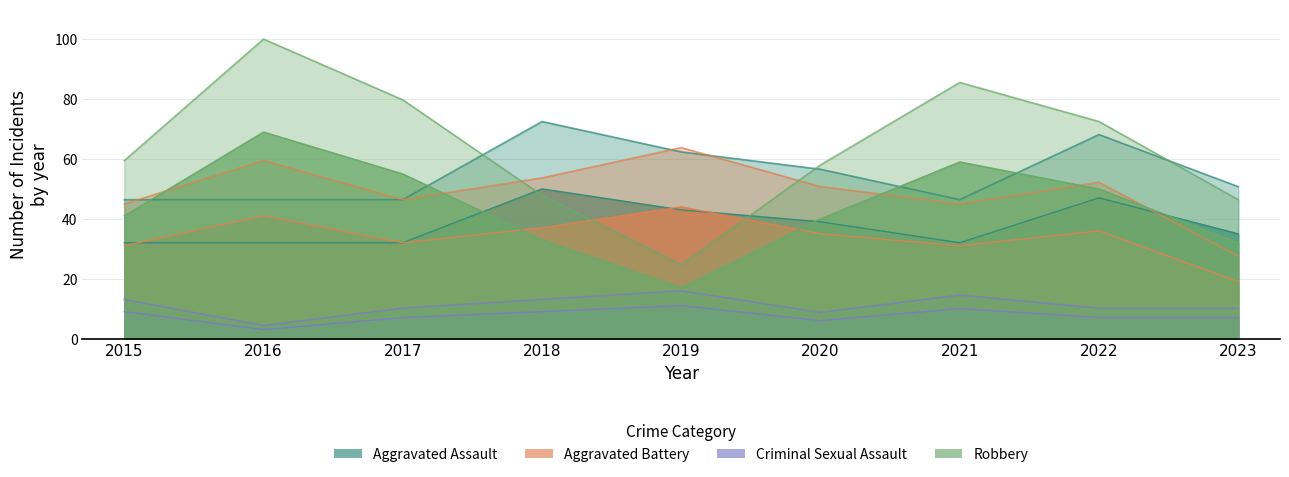

At 2021, list the series in order from largest to smallest.

Robbery, Aggravated Assault, Aggravated Battery, Criminal Sexual Assault